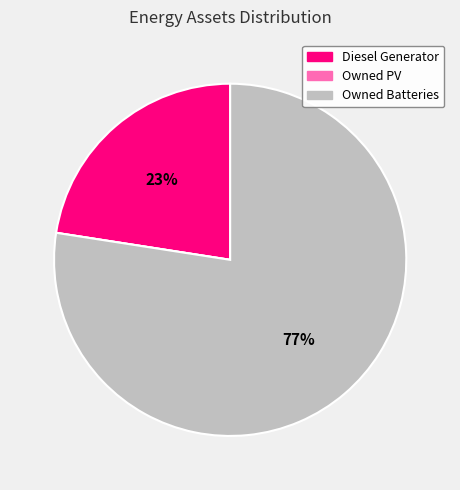

The Diesel Generator slice represents 23% of the pie. True or false?

True